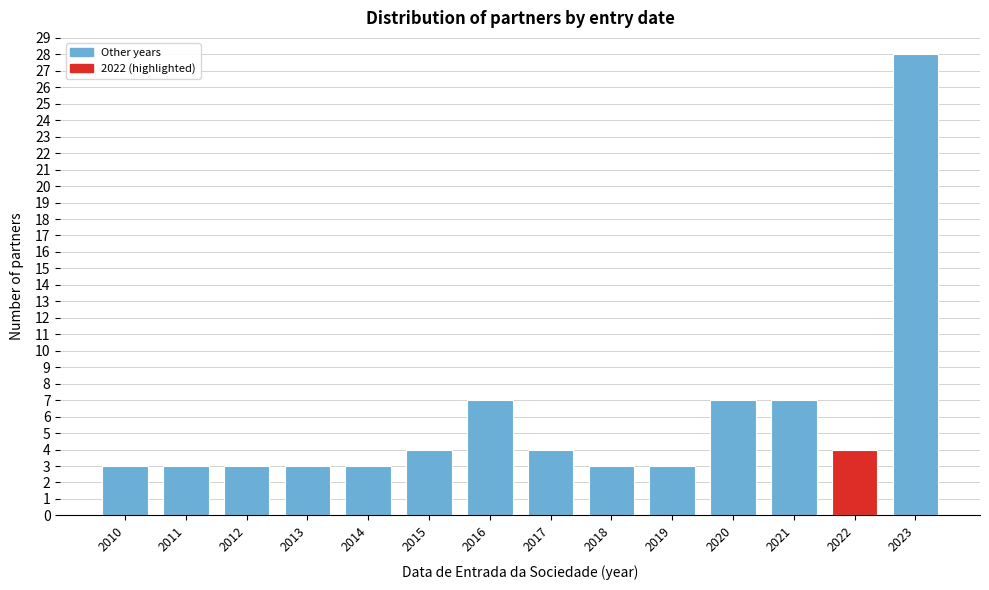

Reading left to right, what are all the values shown in this chart?

3	3	3	3	3	4	7	4	3	3	7	7	4	28